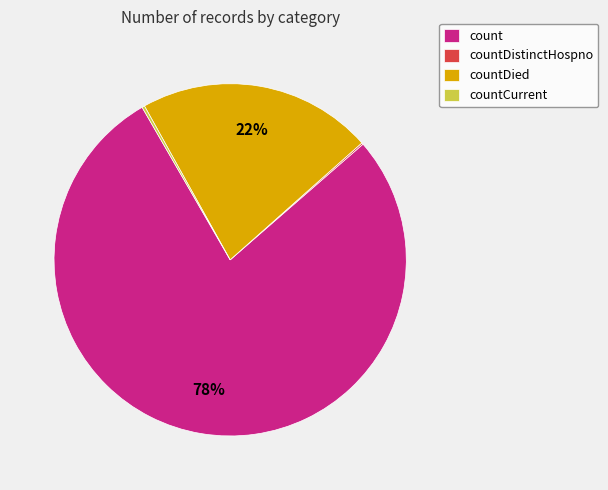

Is there any slice that represents more than half of the pie?

Yes